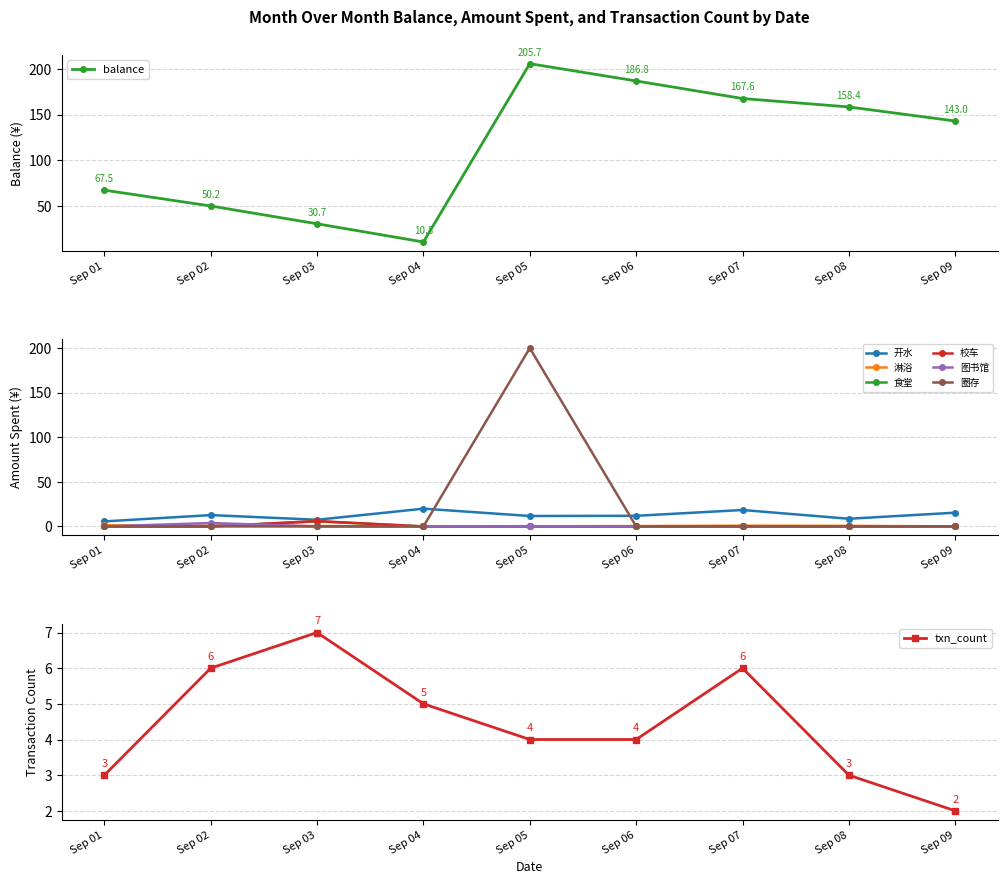

Where does the balance series first go above 143?

Sep 05